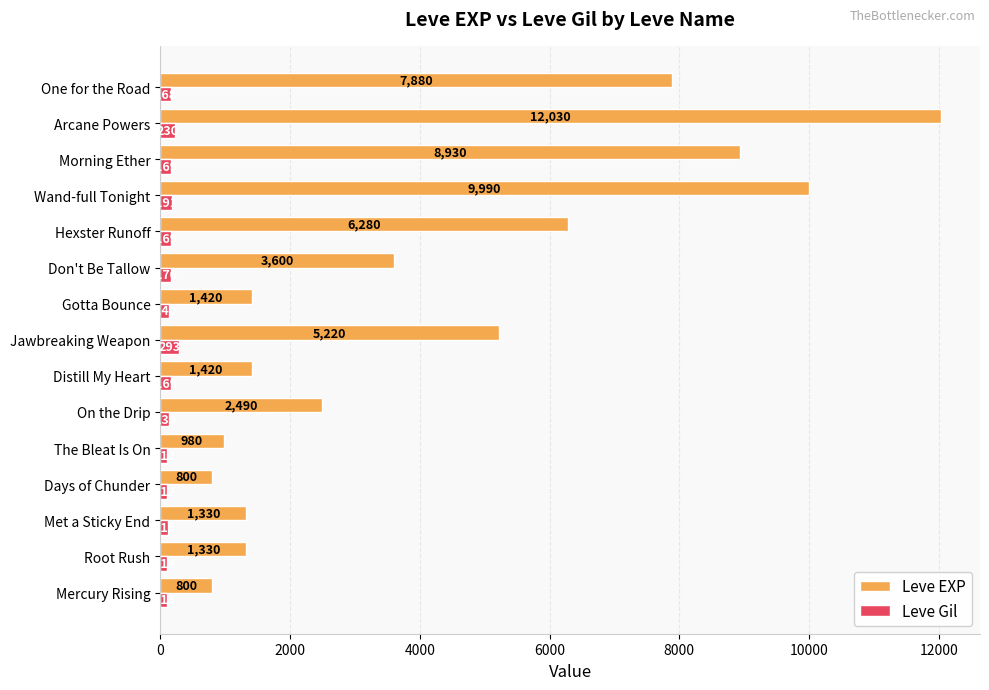

How many distinct data groups are displayed?

2